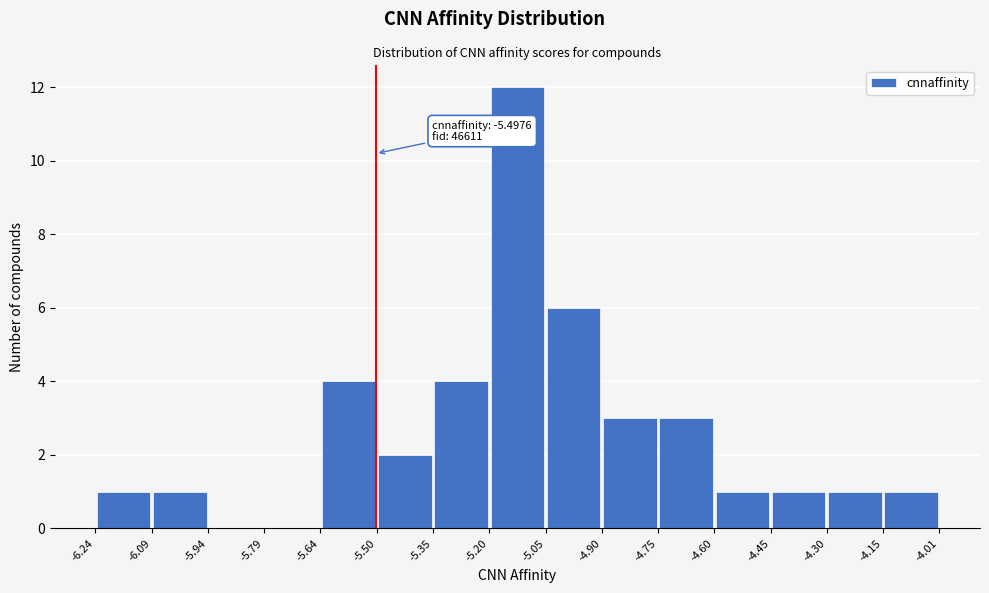

Over which range of the x-axis is the bar tallest?

-5.20 to -5.05